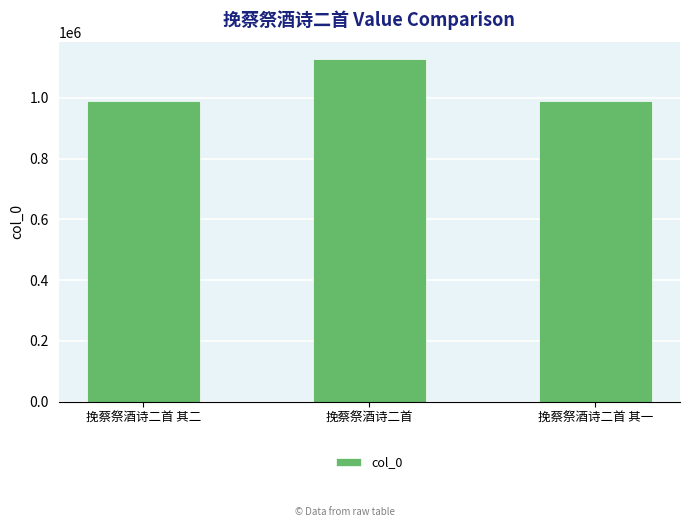

What position from the right is 挽蔡祭酒诗二首 其一?

1